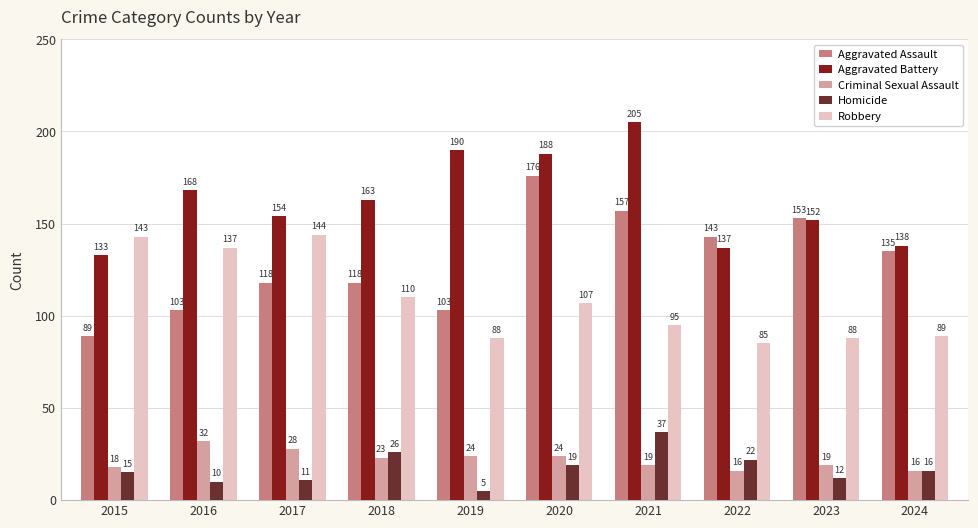

At which label does Criminal Sexual Assault reach its peak?

2016